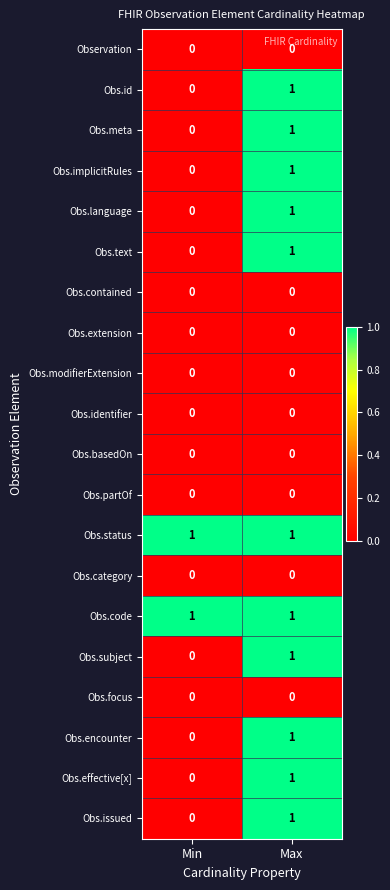

True or false: Obs.category has a value of 0 at Min.

True